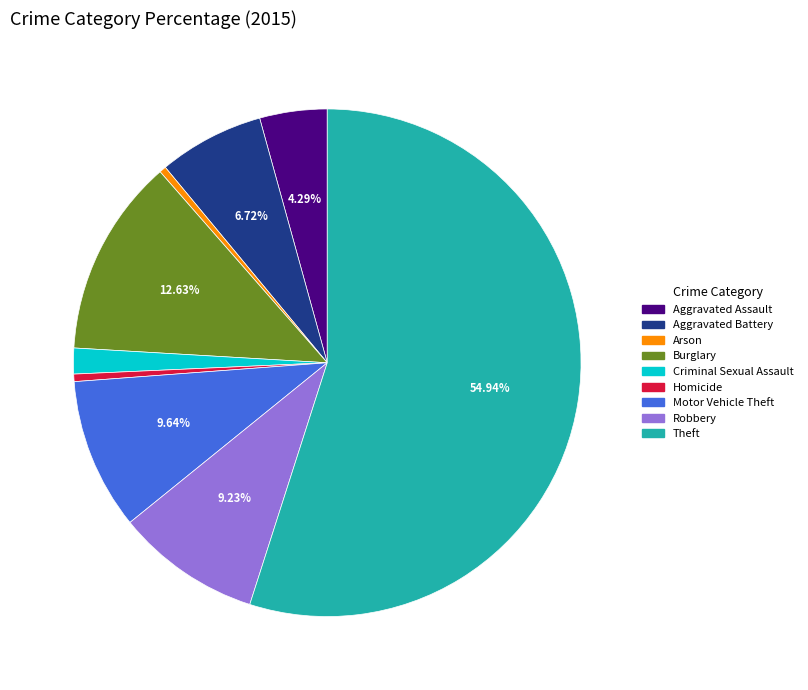

What is the largest slice in the pie chart?

Theft